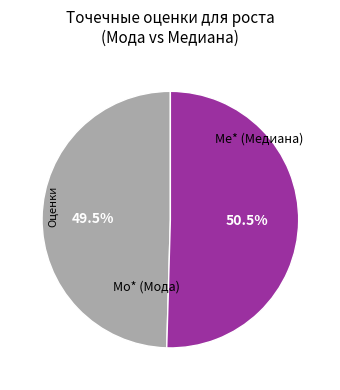

How many segments does this pie chart have?

2